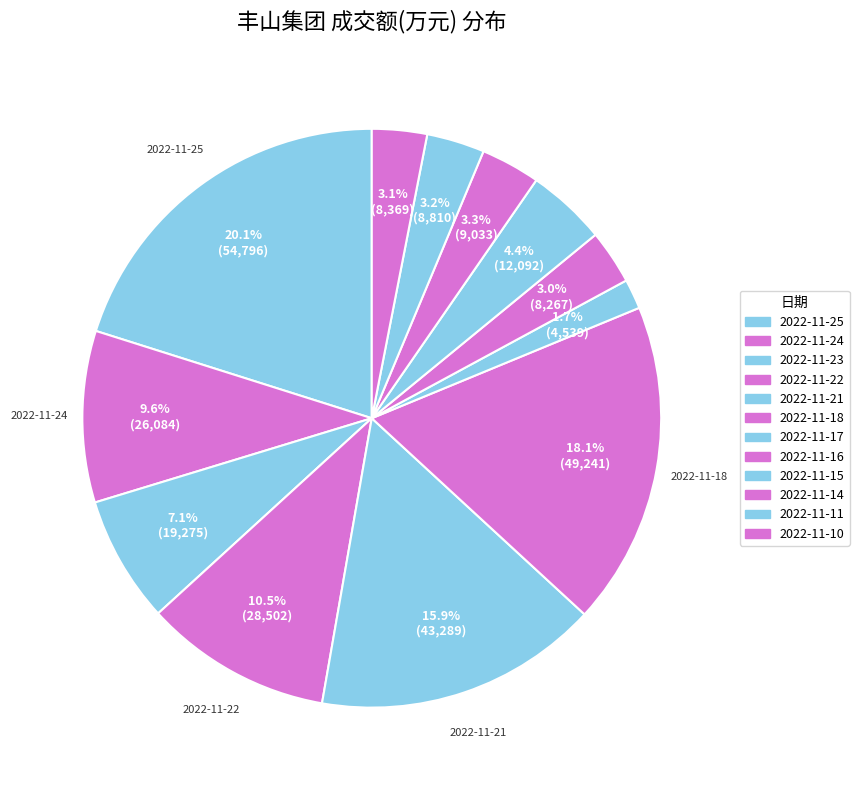

Is the sum of 2022-11-14 and 2022-11-22 greater than half?

No